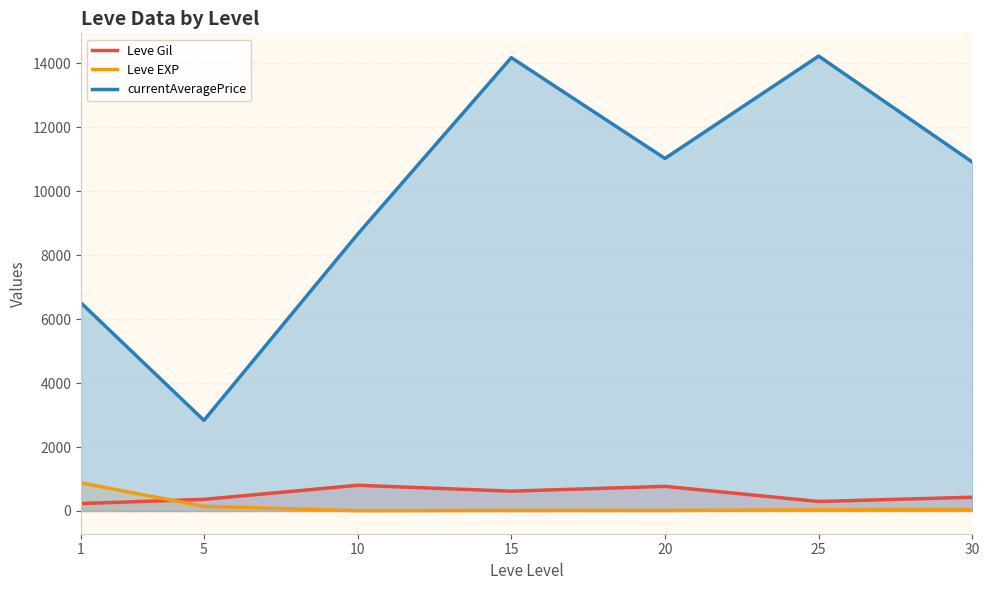

Is it true that Leve Gil equals 363.3 at 5?

True